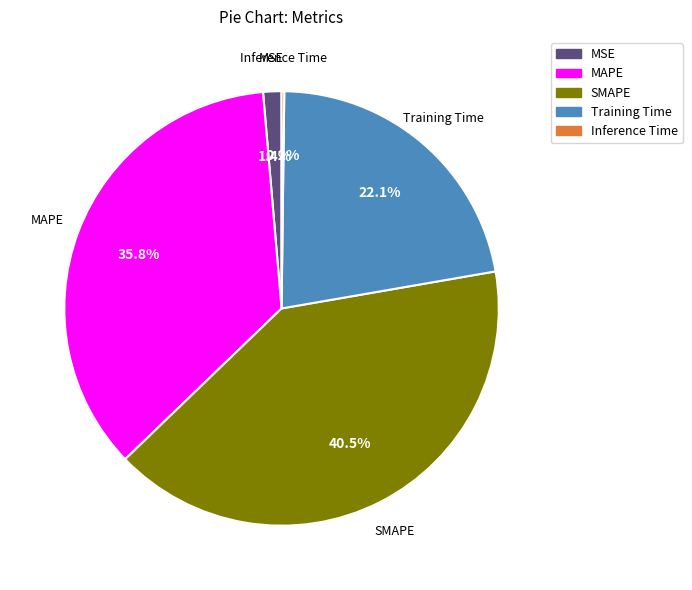

Which slice is the largest?

SMAPE